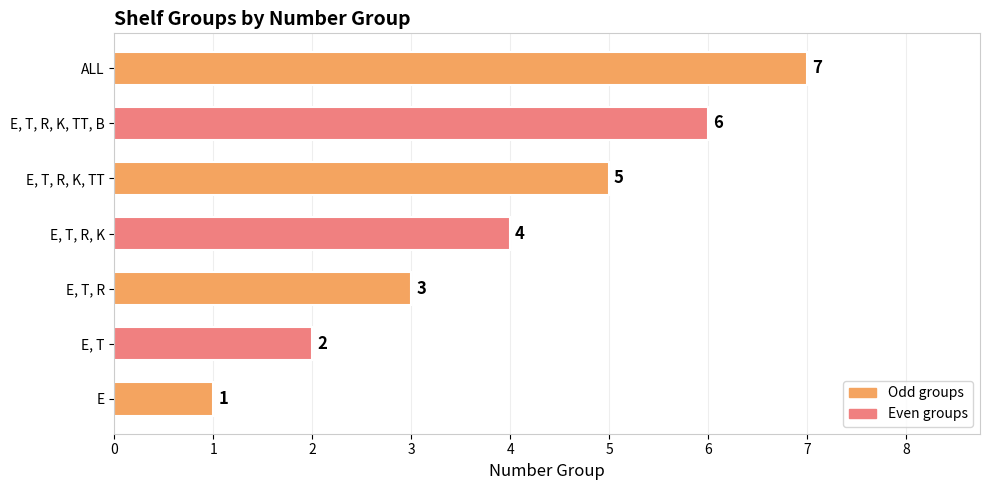

What is the difference between the maximum and minimum values?

6